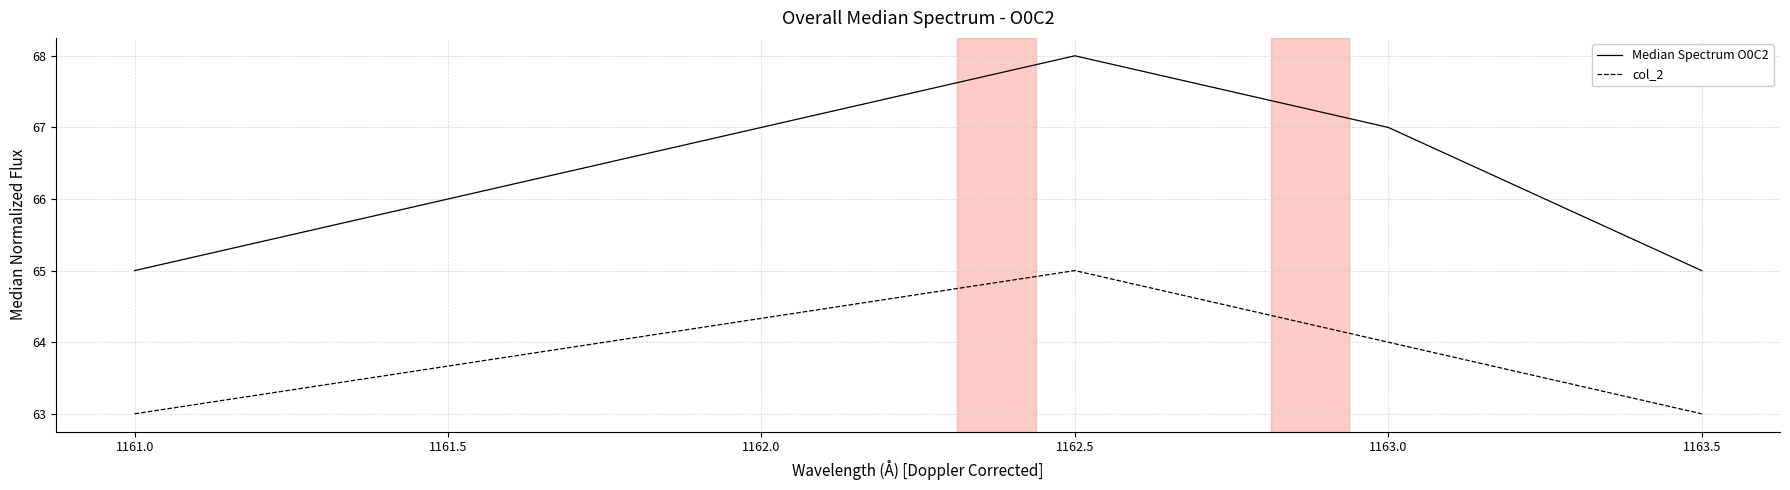

Is this an area chart (filled region under the line)?

No